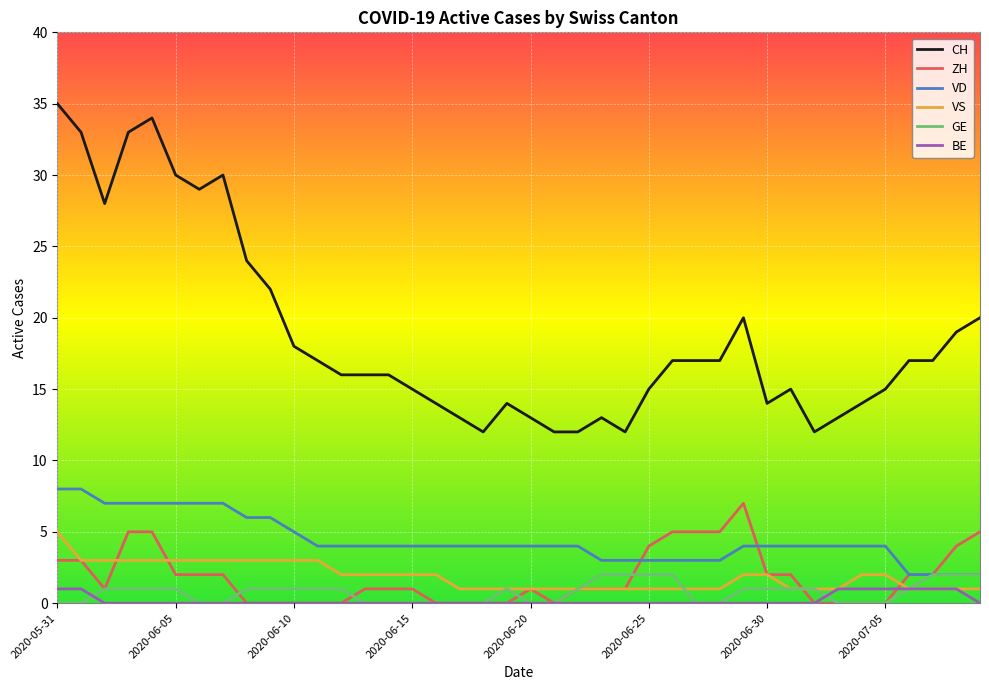

Which series has the largest total across all categories?

CH